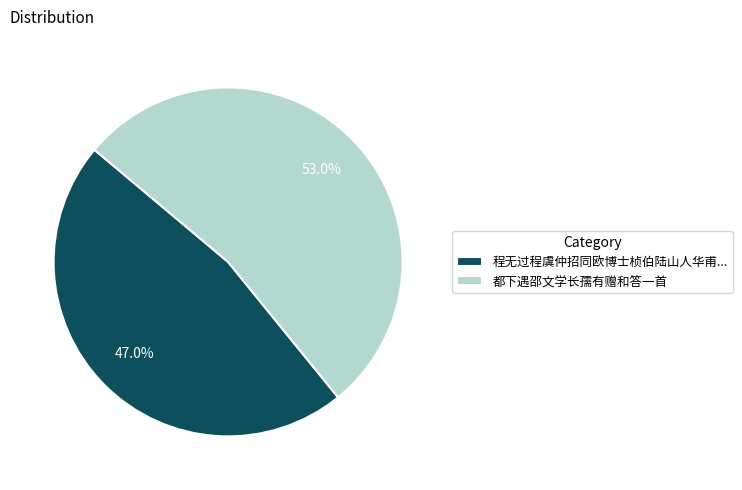

Between 程无过程虞仲招同欧博士桢伯陆山人华甫... and 都下遇邵文学长孺有赠和答一首, which is larger?

都下遇邵文学长孺有赠和答一首